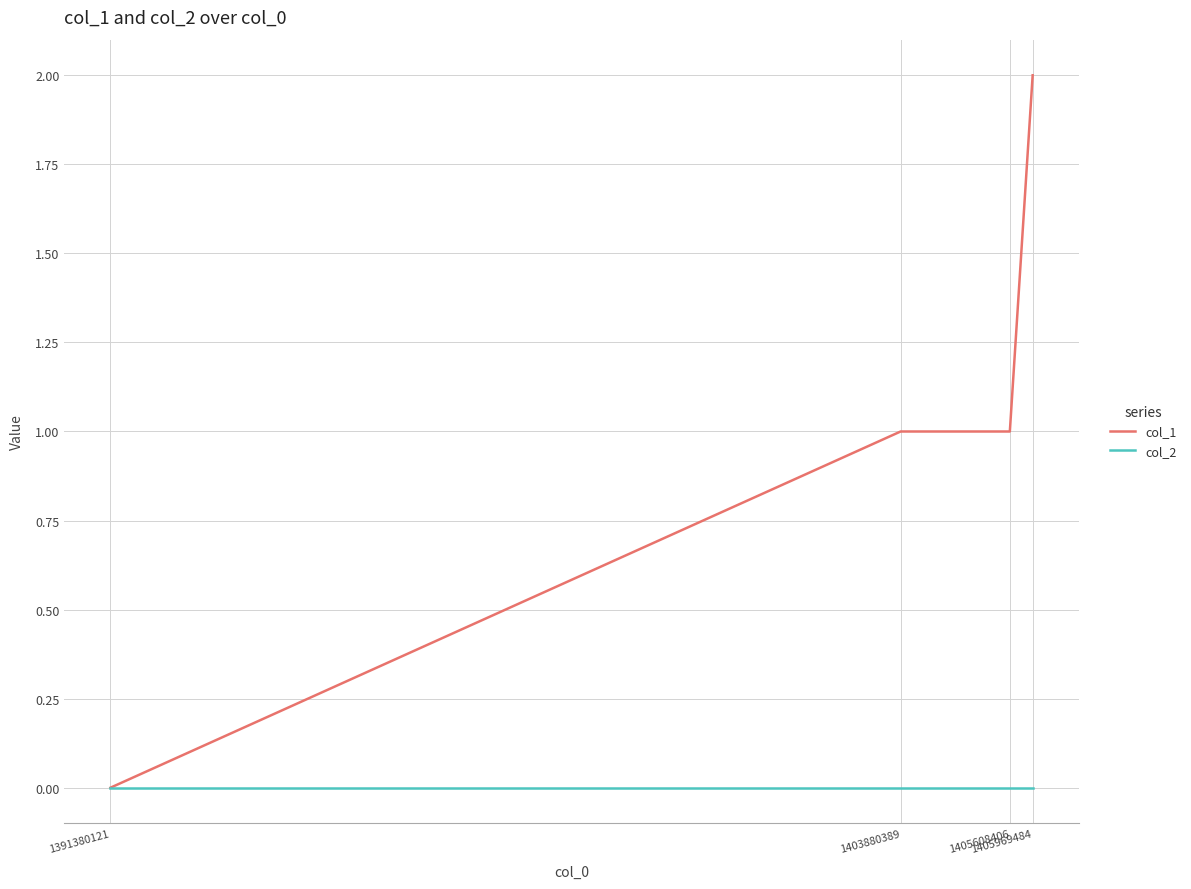

List the series in order of their peak value, highest first.

col_1, col_2